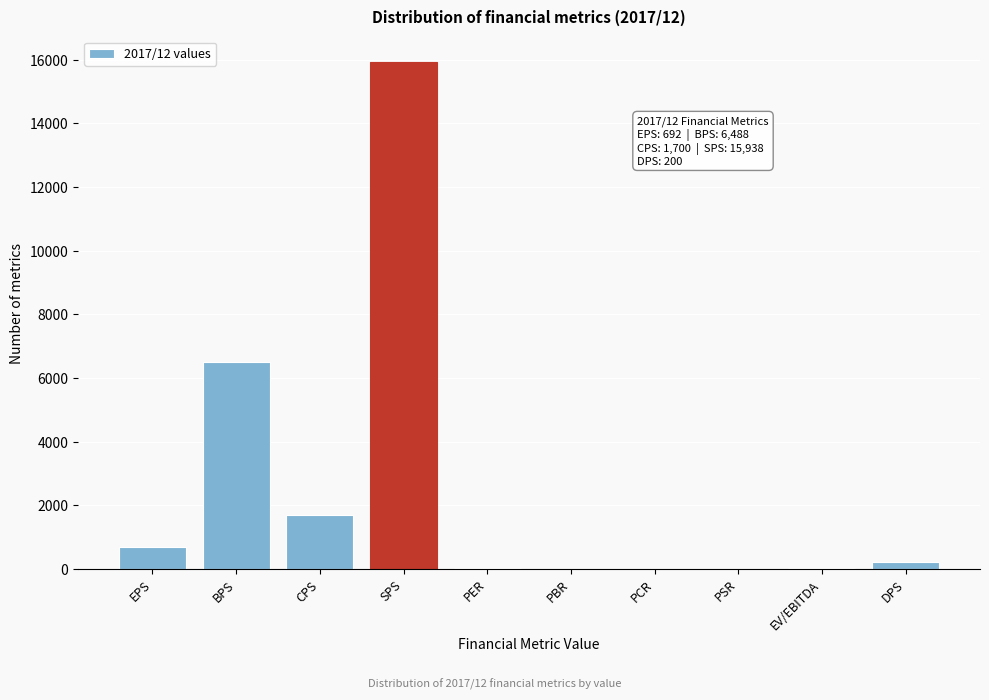

What is the approximate value at SPS?

15938.0